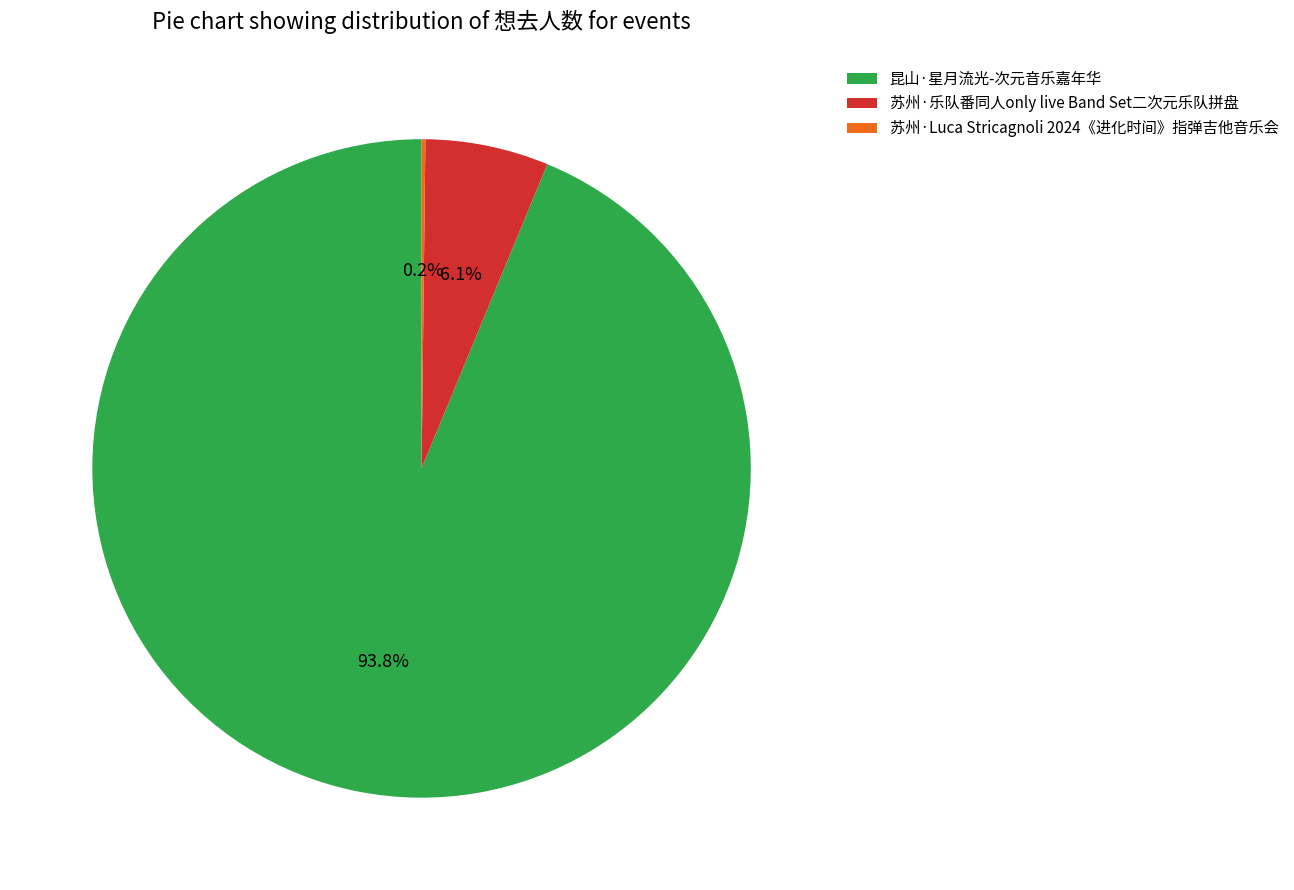

Which category has the biggest portion of the pie?

昆山·星月流光-次元音乐嘉年华